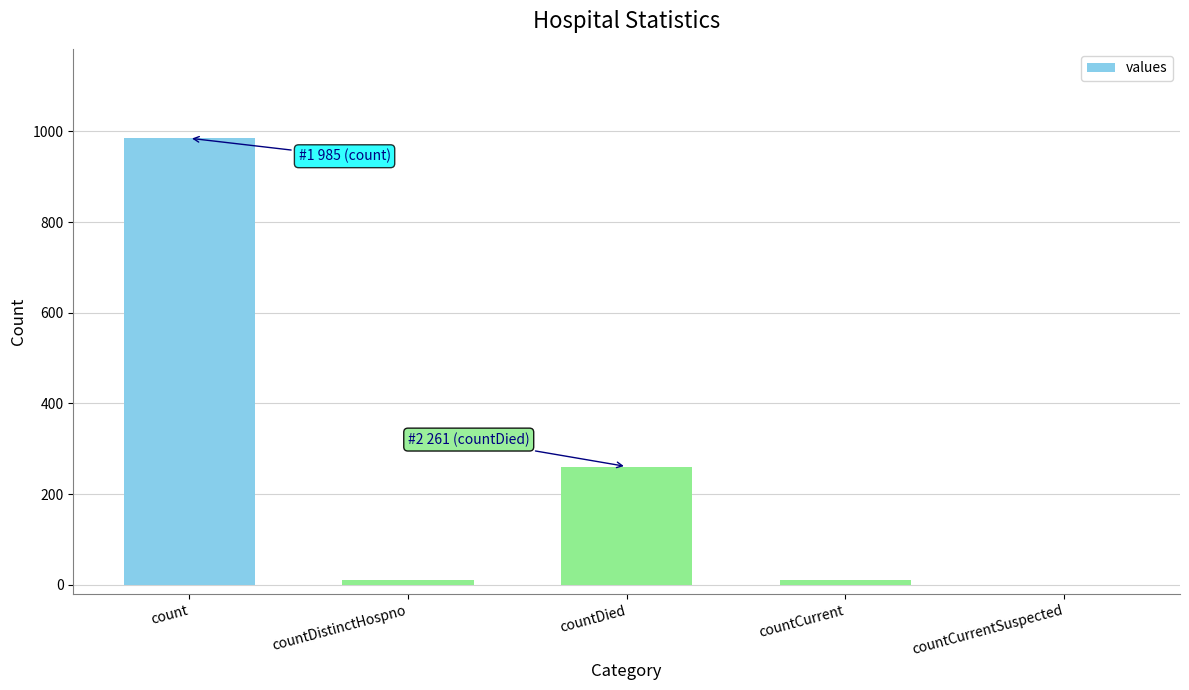

Are the bars horizontal?

No